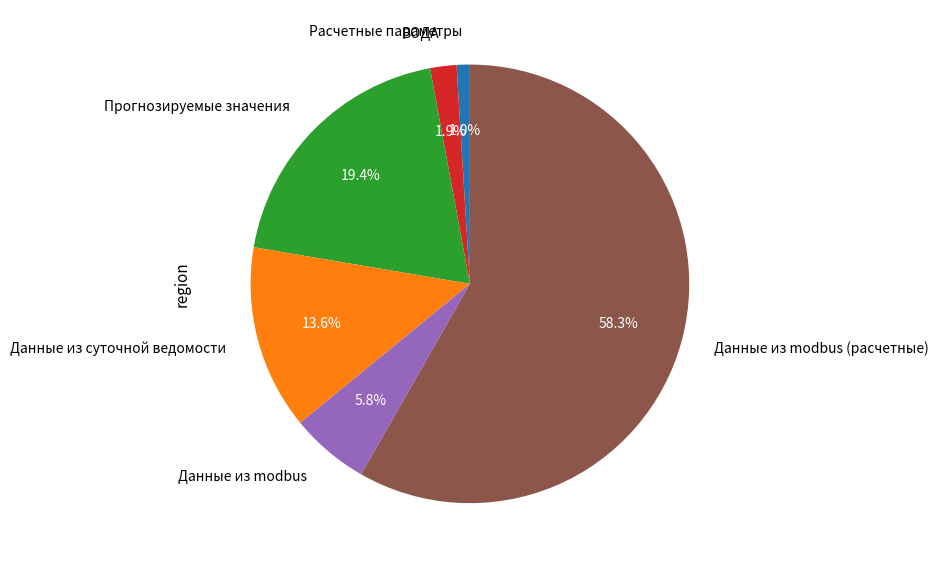

To the nearest percent, what is the difference between the largest and smallest slice percentages?

57%